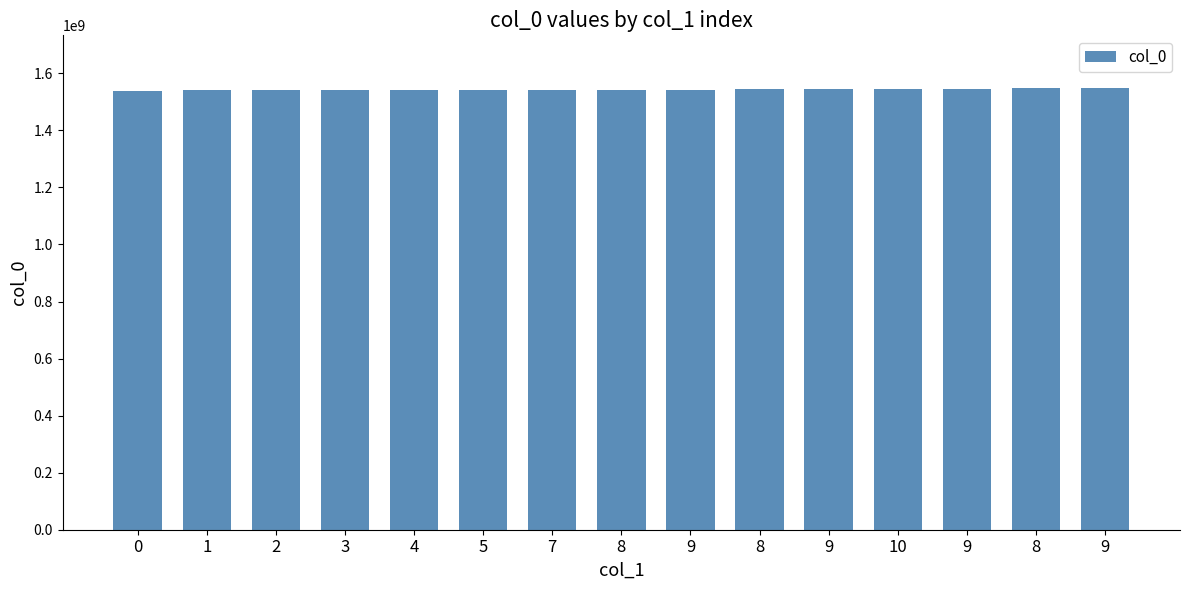

What is the sum of all values?

23146865679